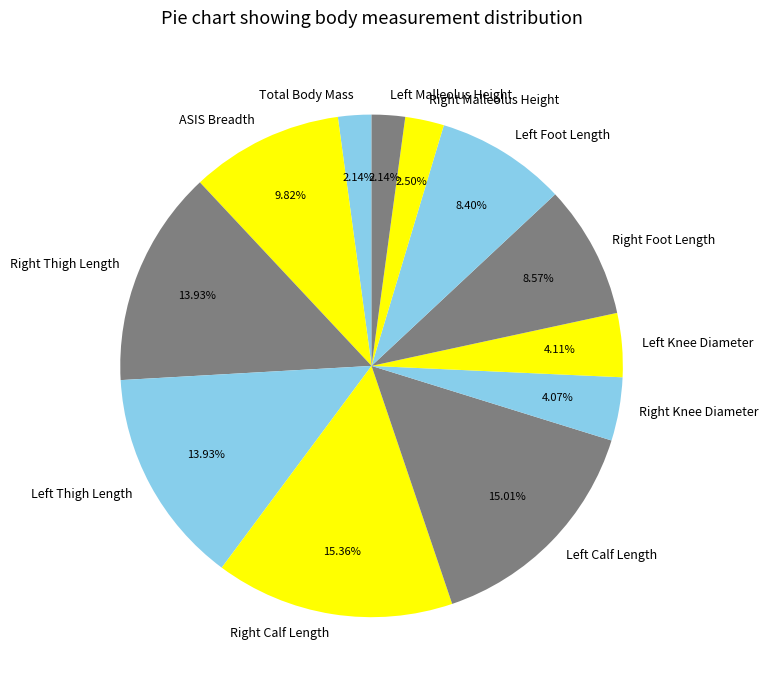

Is Total Body Mass the majority of the pie?

No